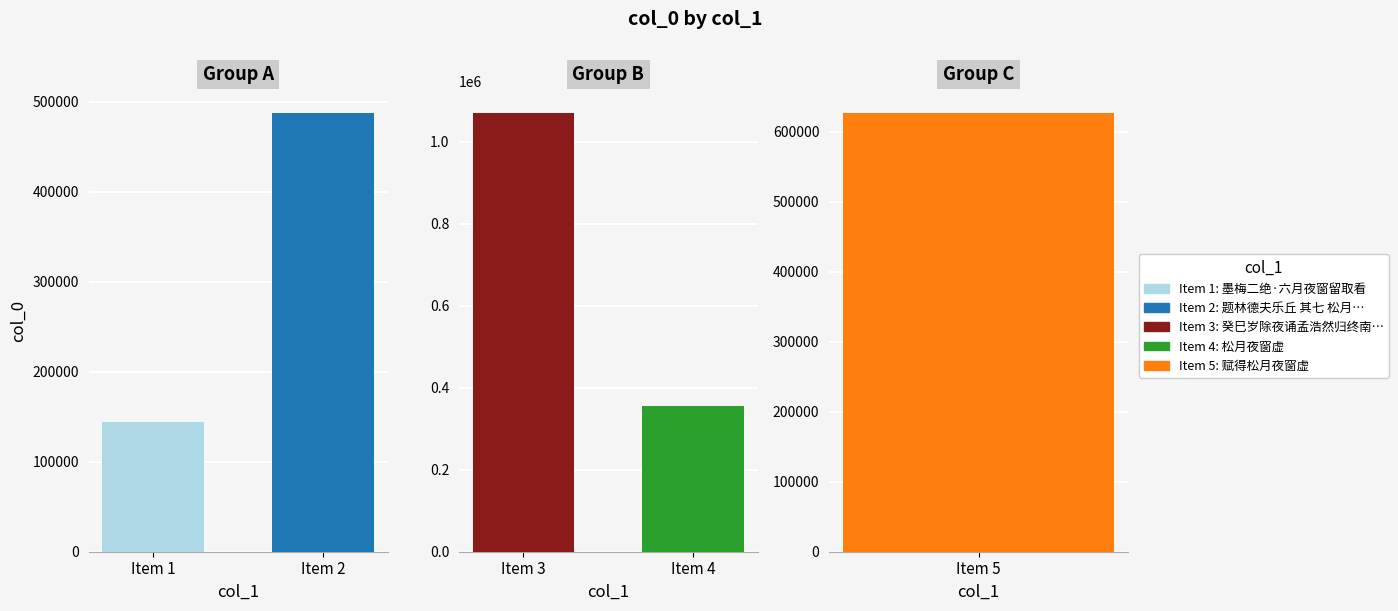

What is the sum of all values?

2684750